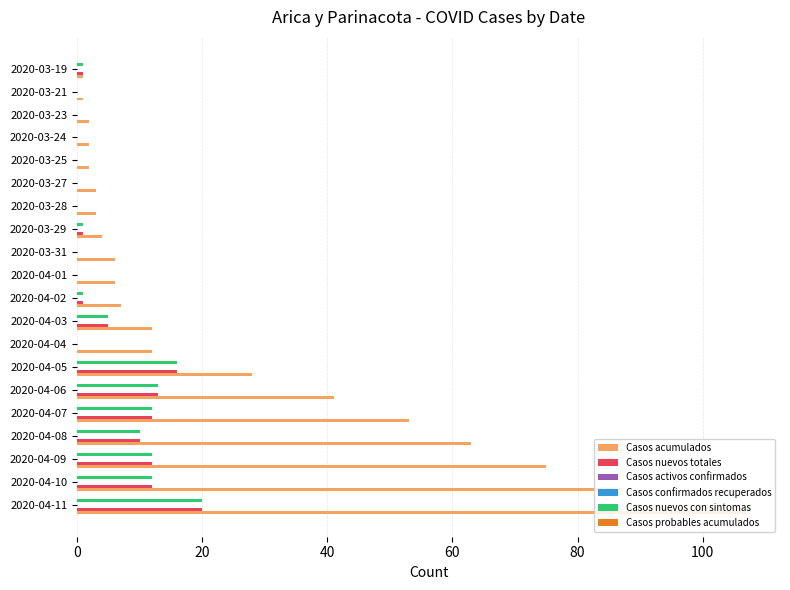

How many distinct data groups are displayed?

6